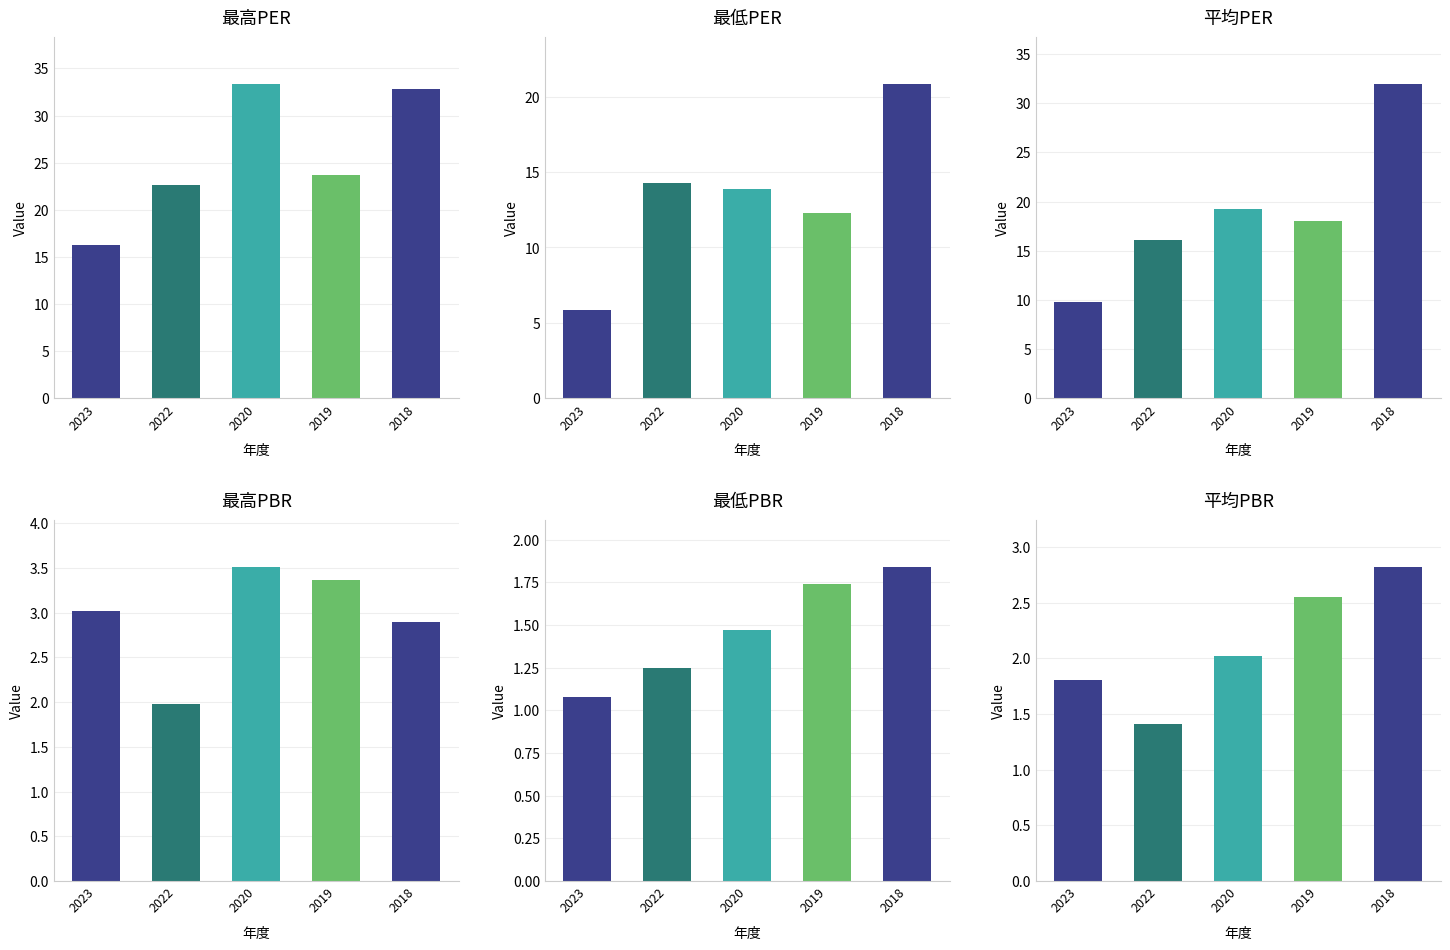

True or false: 最高PER has a value of 27.9 at 2023.

False